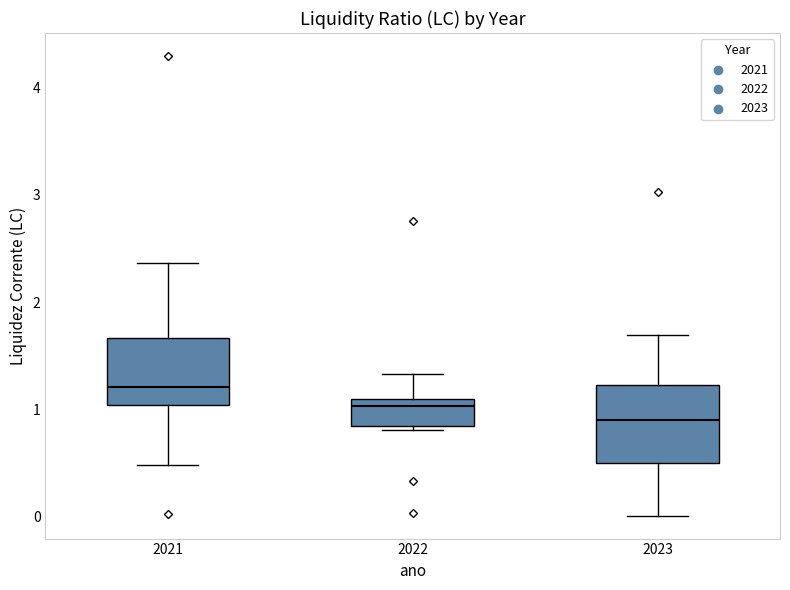

Reading left to right, read every box against the y-axis: the position of its median line, the range the box covers, and the ends of its whiskers. The values are not printed on the chart, so give them approximately, as read against the axis.

2021: median 1.2, box 1.0 to 1.7, whiskers 0.5 to 2.4
2022: median 1.0, box 0.8 to 1.1, whiskers 0.8 (just below the box's lower edge) to 1.3
2023: median 0.9, box 0.5 to 1.2, whiskers 0.0 to 1.7